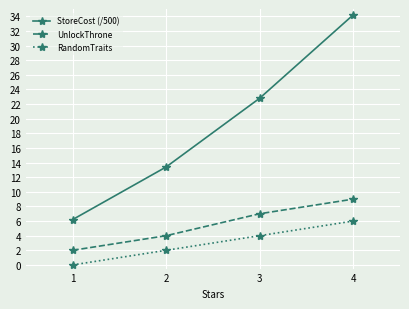

Is the value of RandomTraits at 1 greater than the value of UnlockThrone at 2?

No